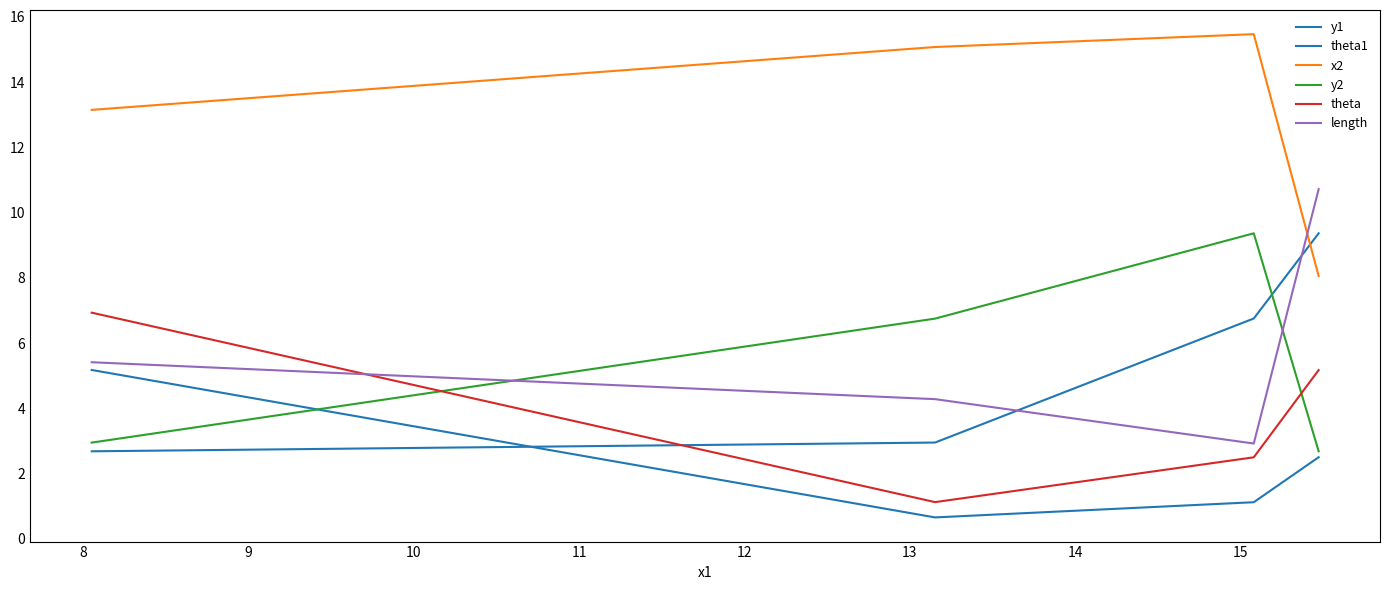

What is the maximum value for x2?

15.5